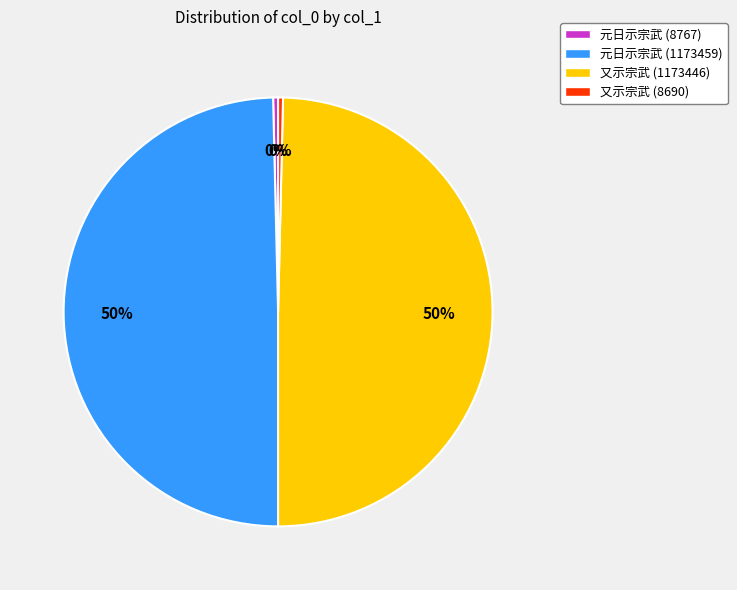

To the nearest percent, what is the average slice percentage?

25%